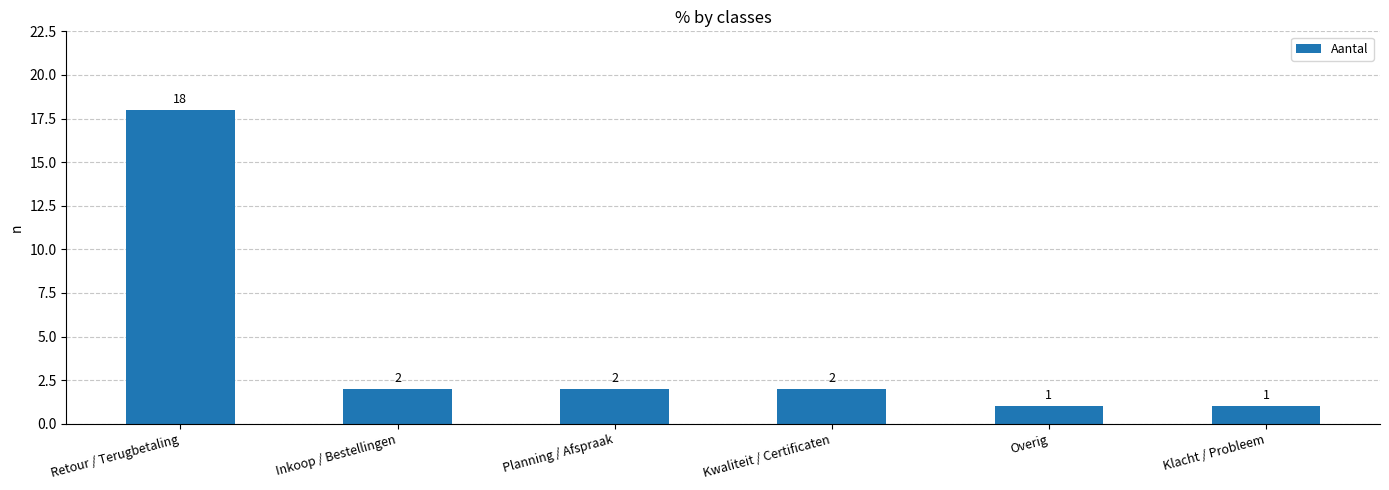

What is the greatest value displayed?

18